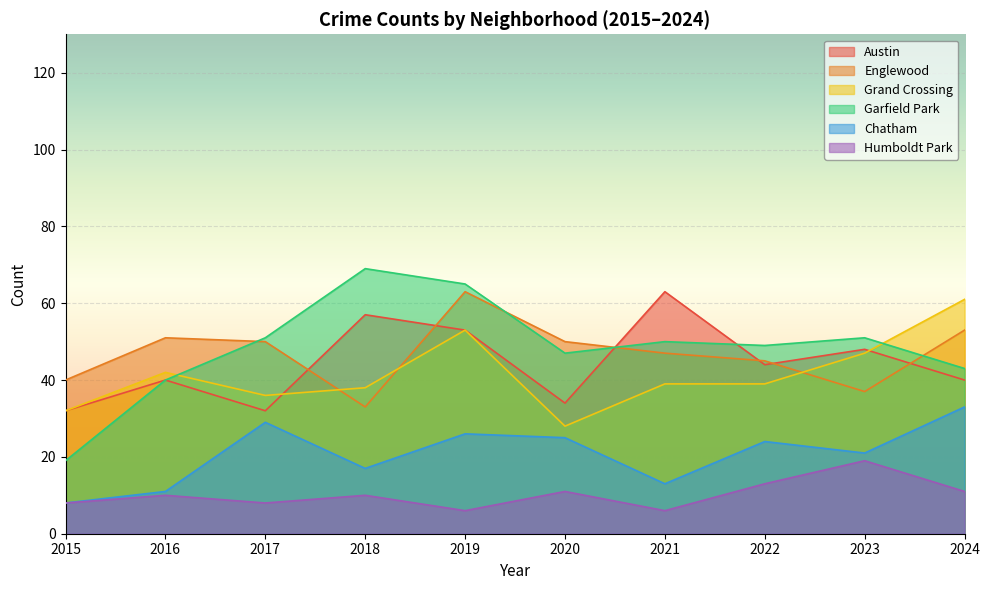

Rank the series at 2017 from lowest to highest value.

Humboldt Park, Chatham, Austin, Grand Crossing, Englewood, Garfield Park